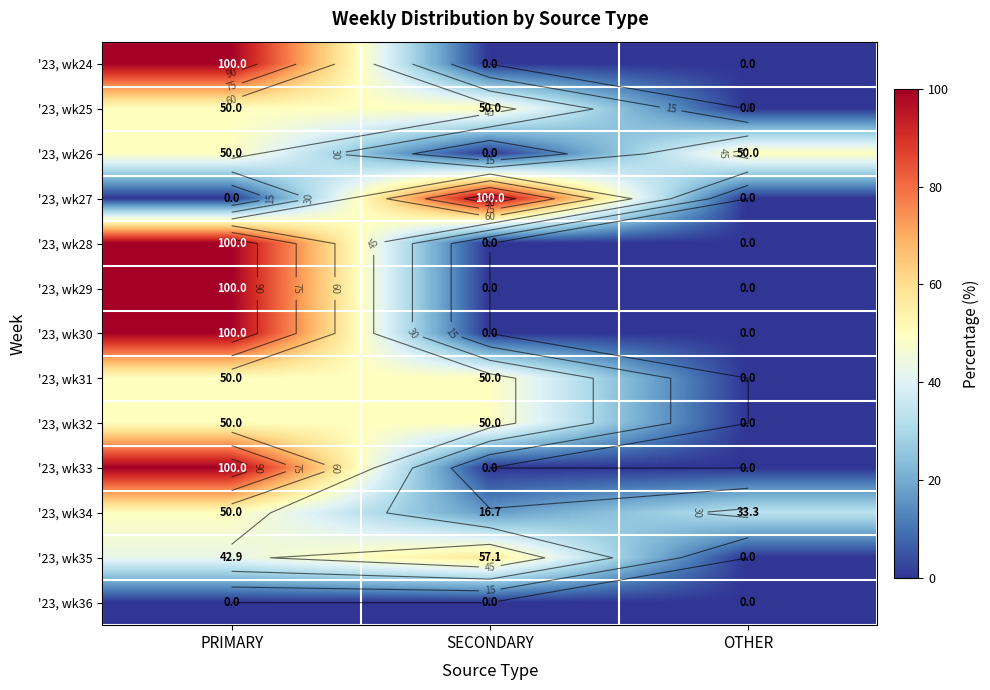

How many data points in '23, wk24 are above 0?

1